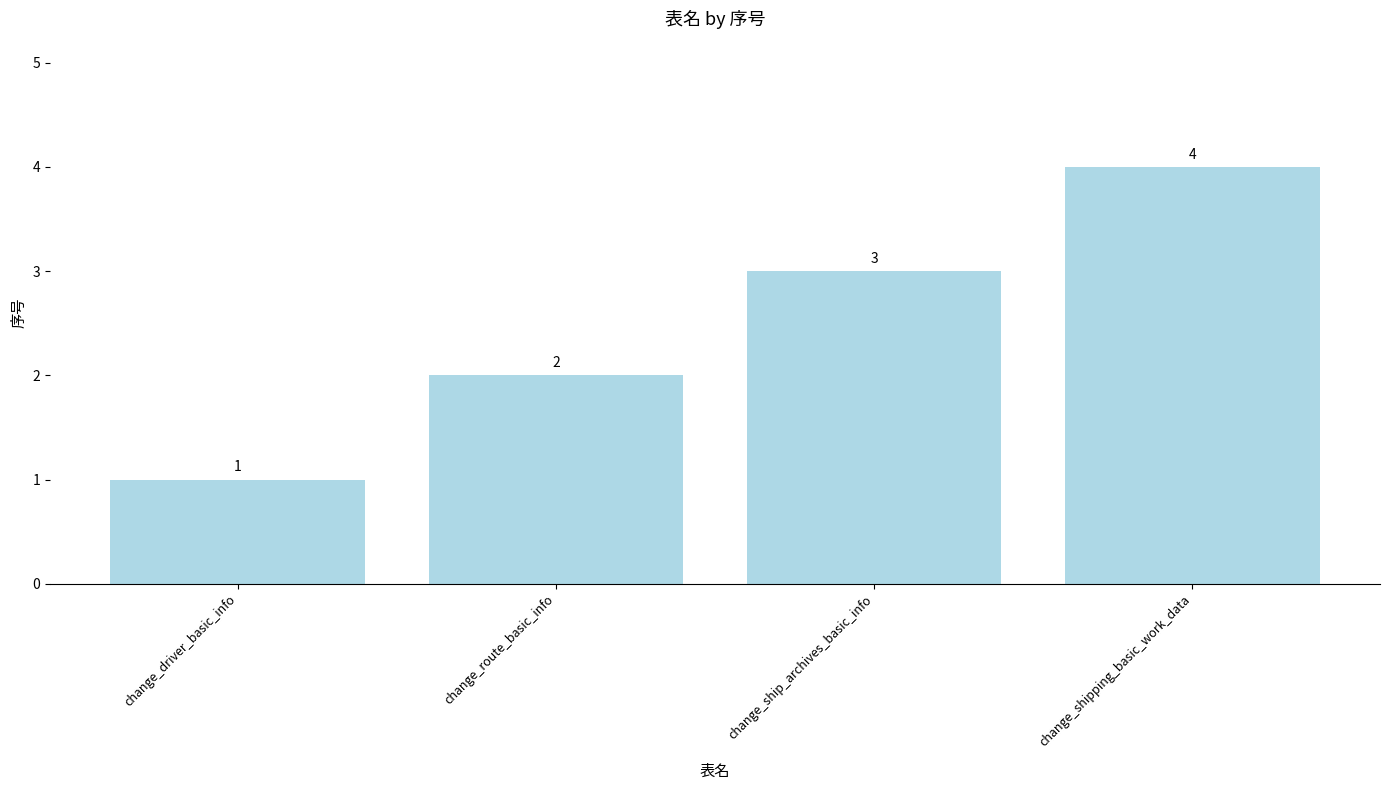

What is the change in value from change_driver_basic_info to change_ship_archives_basic_info?

+2